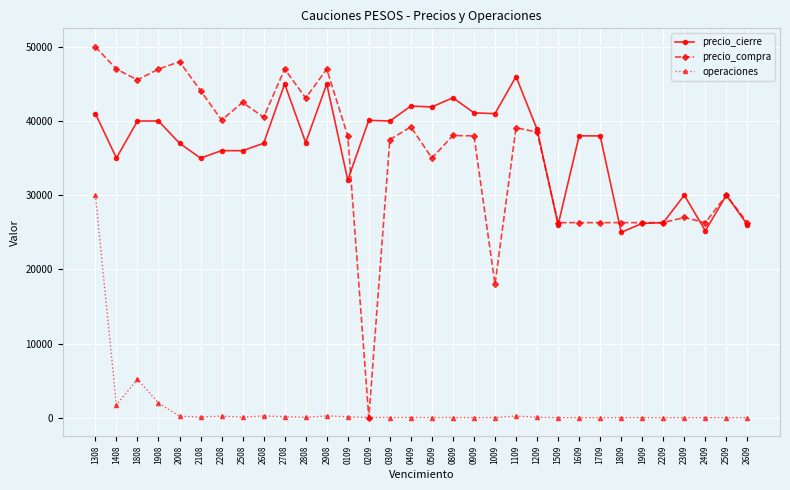

True or false: operaciones and precio_cierre cross at least once.

False